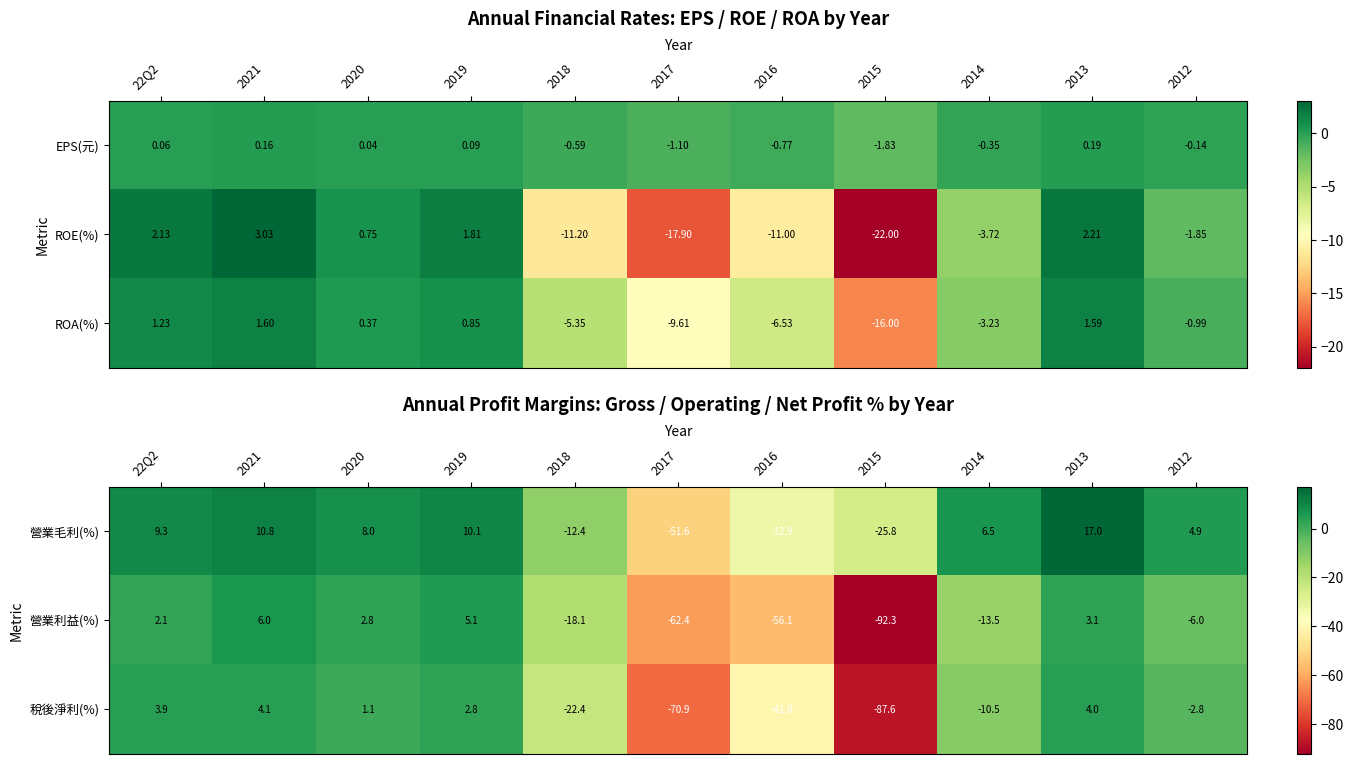

How many positive values does the 營業毛利(%) series have?

7